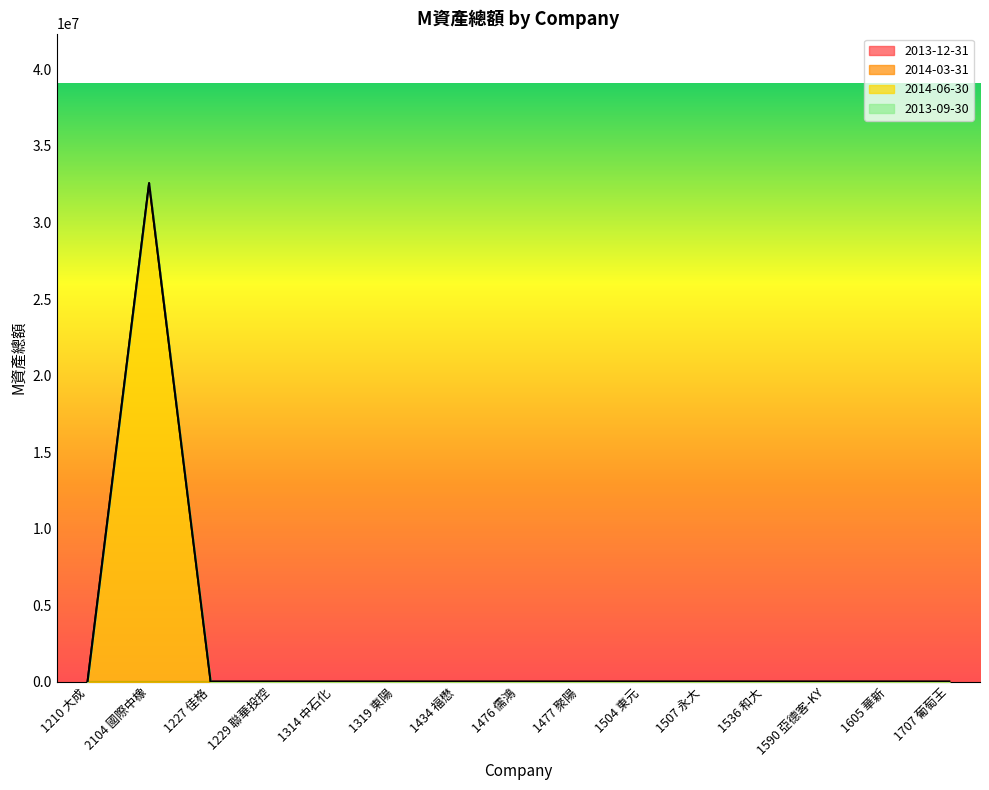

What is the label of the 4th point from the left?

1229 聯華投控